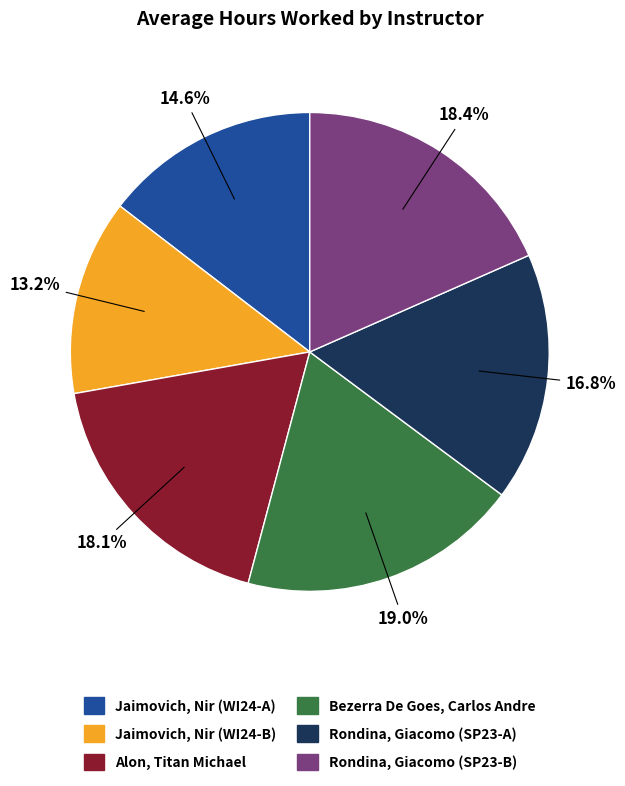

True or false: Alon, Titan Michael accounts for 7% of the total.

False